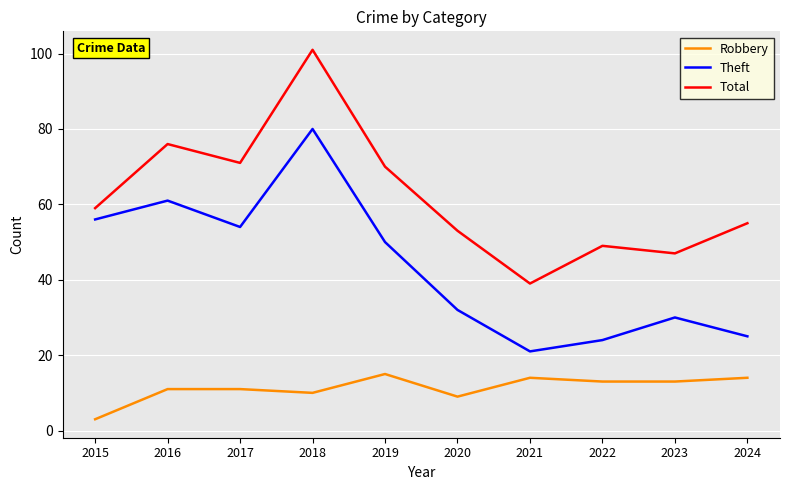

Where does the Theft series first go above 50?

2015